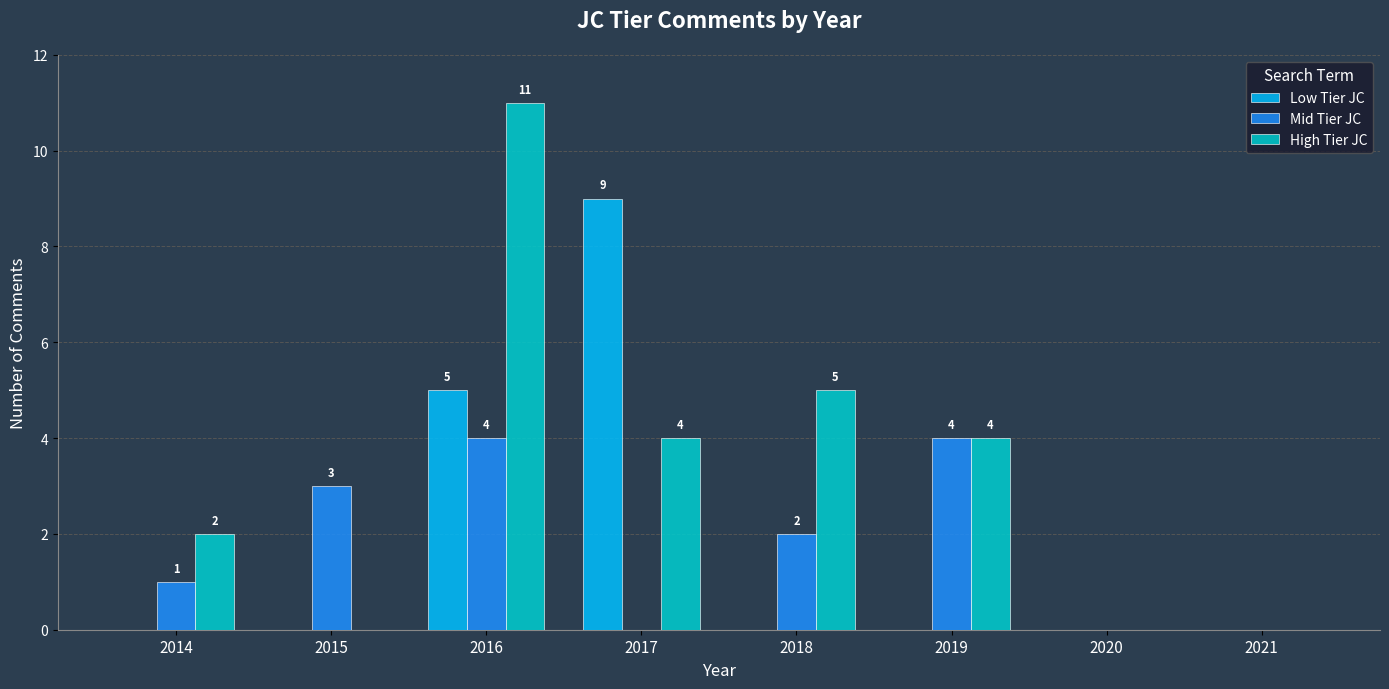

At which label is Mid Tier JC closest to 2?

2018